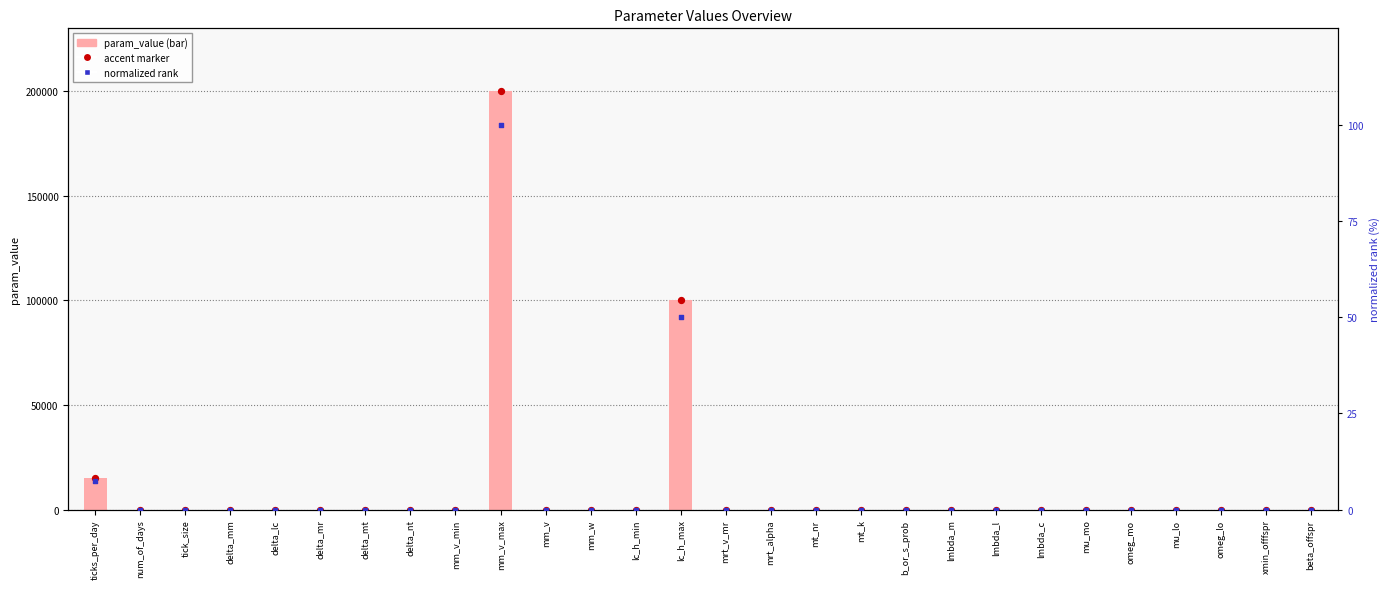

At how many categories does at least one series exceed 187779?

1